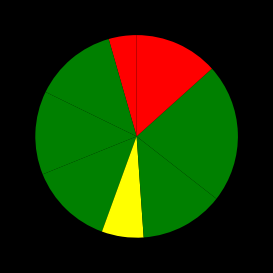

Count the number of slices in the pie.

8